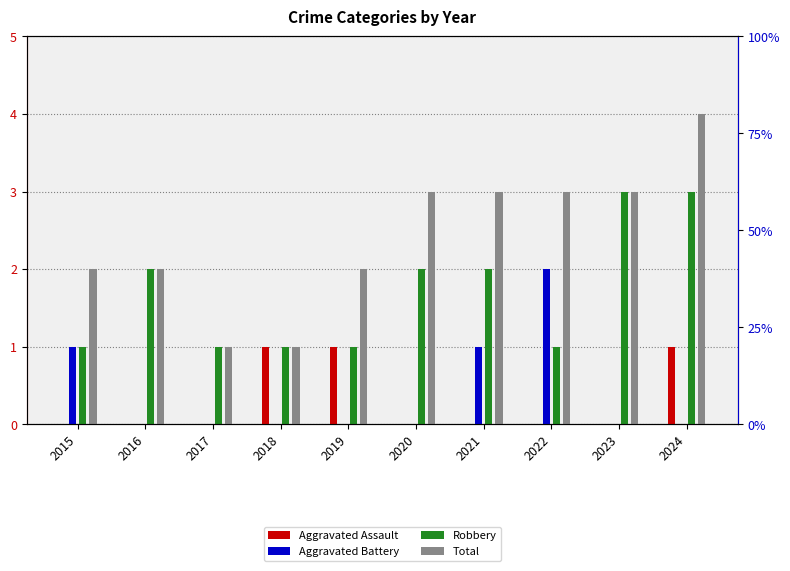

At which label is Robbery closest to 2?

2016